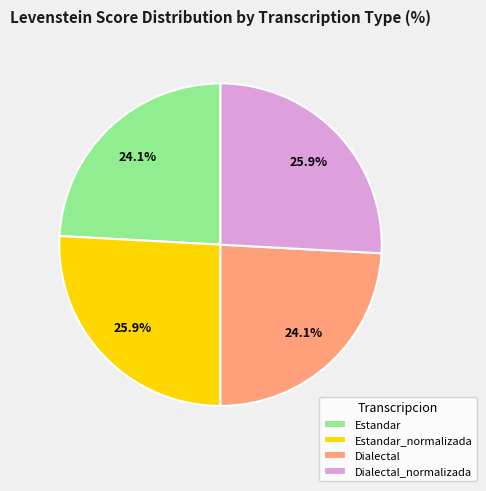

Combined, what portion of the pie is Estandar and Dialectal_normalizada?

50.0%